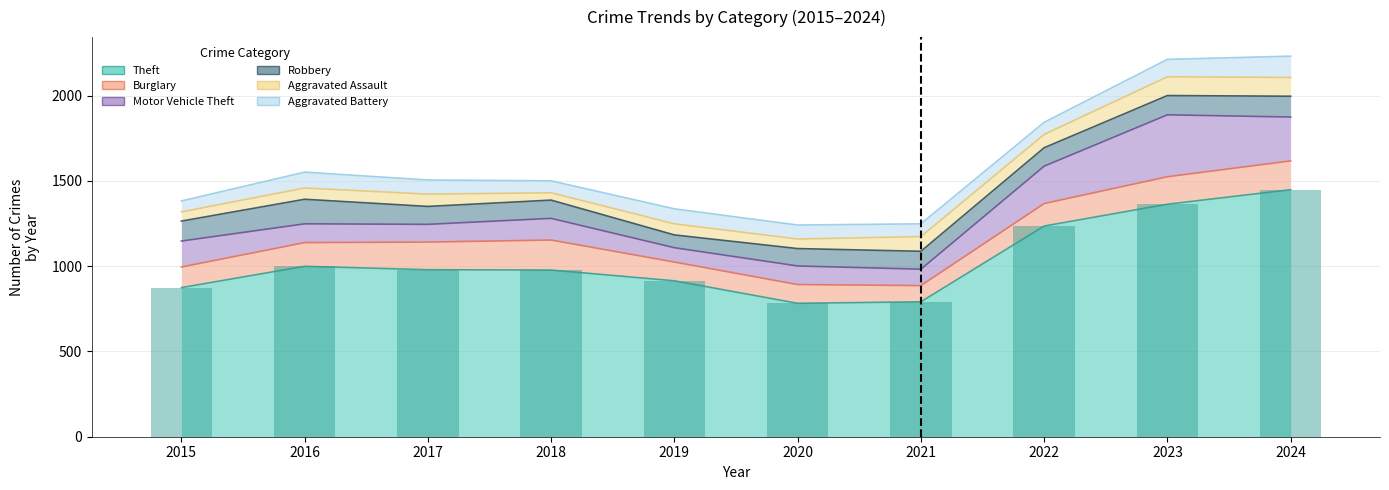

Count the number of categories in the chart.

10